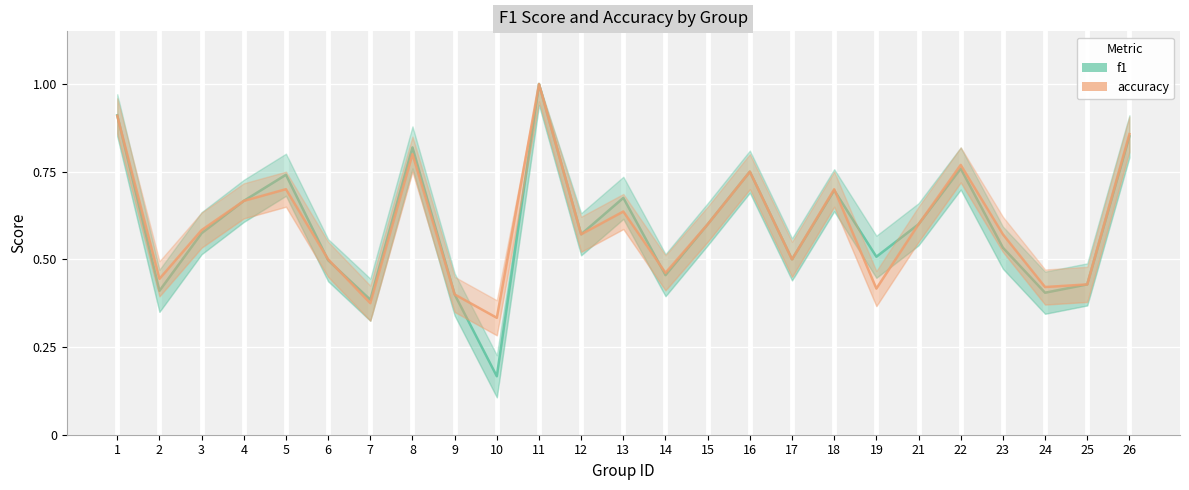

What is the average value of the accuracy series?

0.6